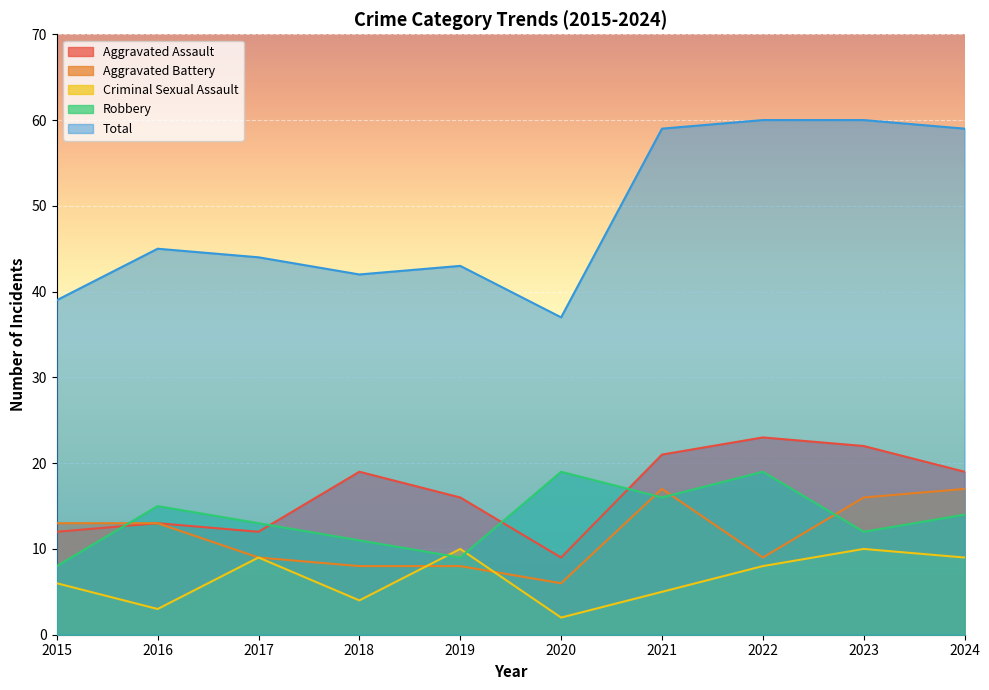

True or false: Aggravated Assault has a value of 20 at 2016.

False